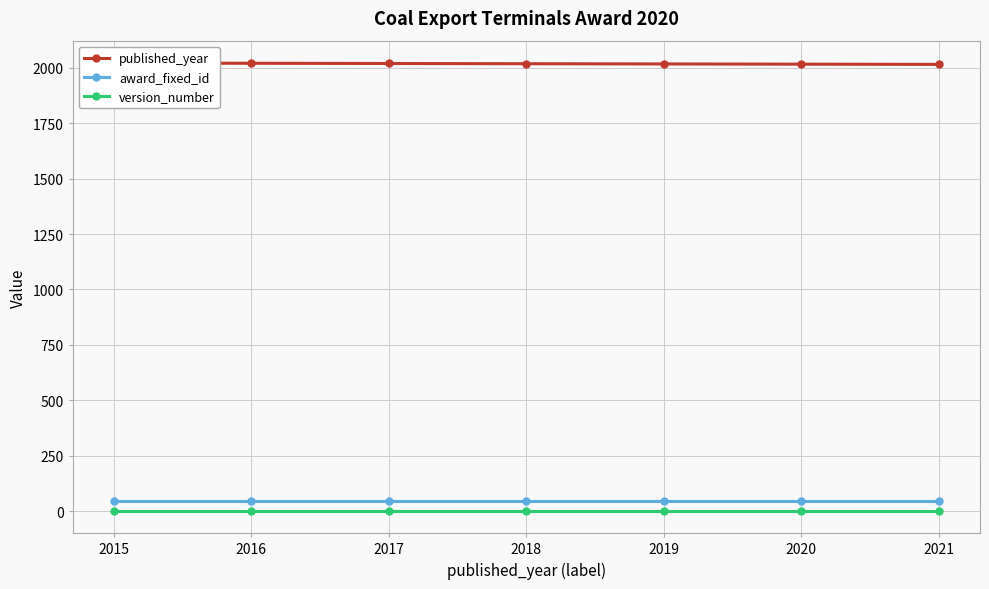

True or false: published_year and version_number intersect in this chart.

False